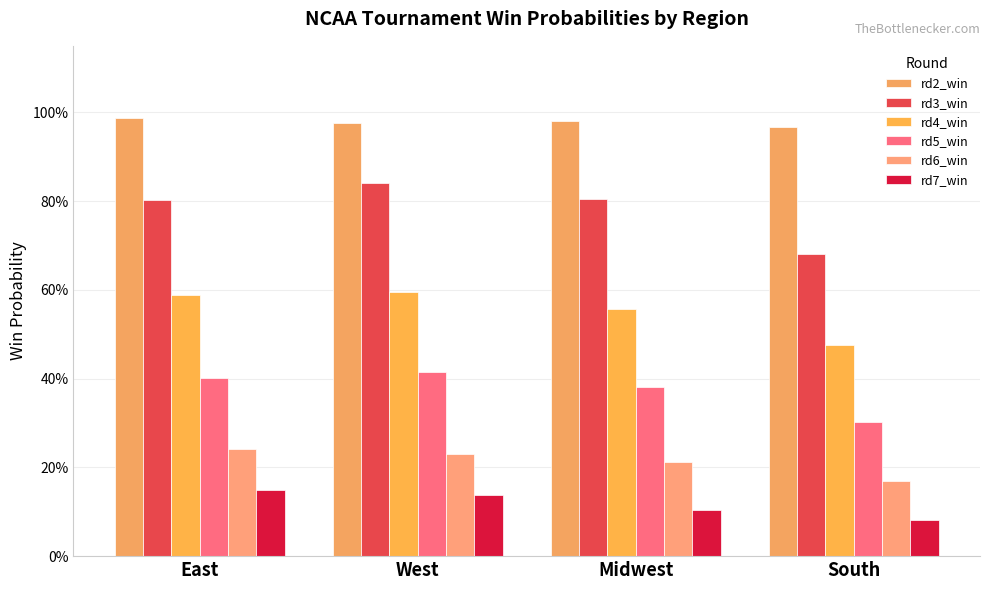

What is the sum of all rd6_win values?

0.9